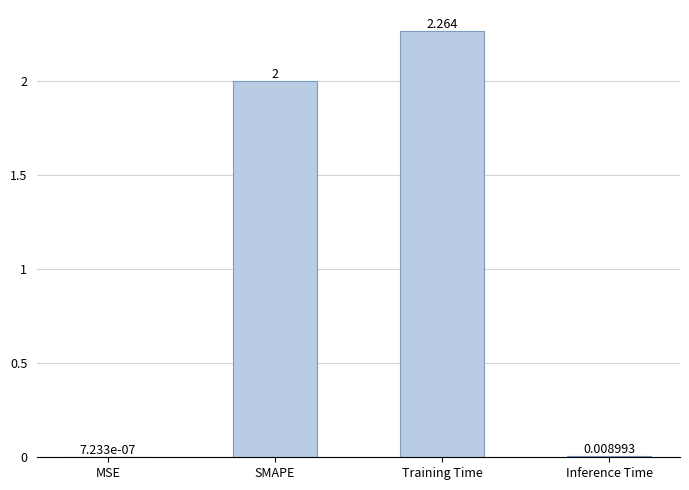

Between MSE and Training Time, which is larger?

Training Time